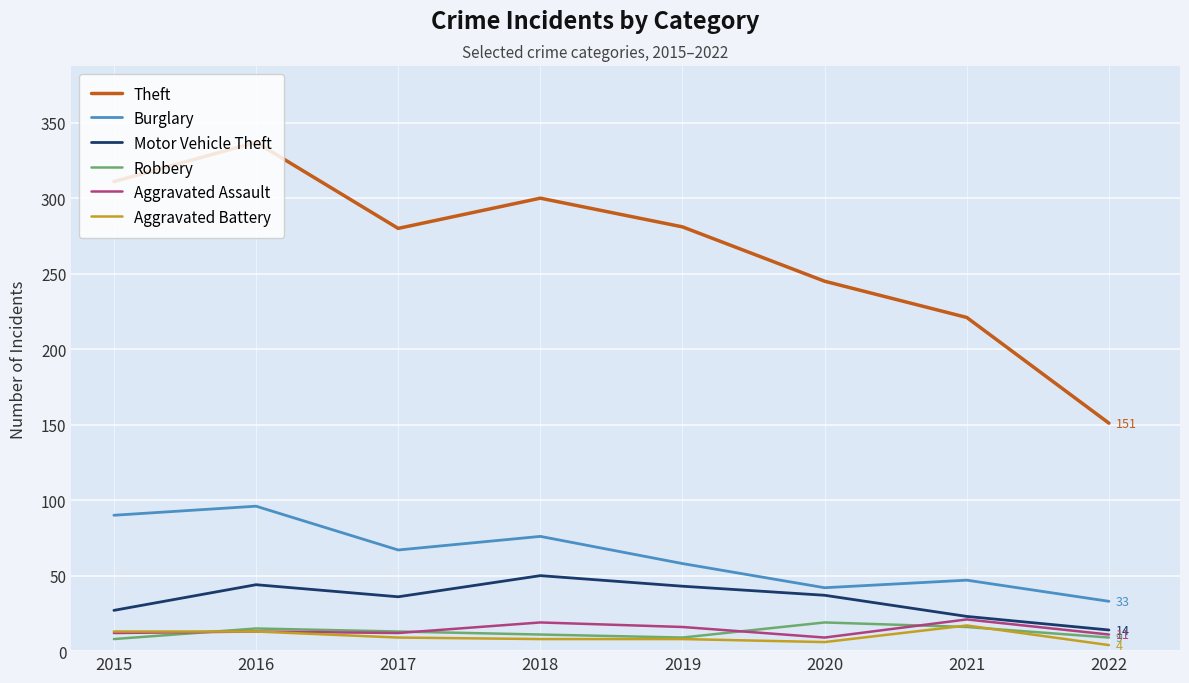

Where is the first local minimum for Motor Vehicle Theft?

2017